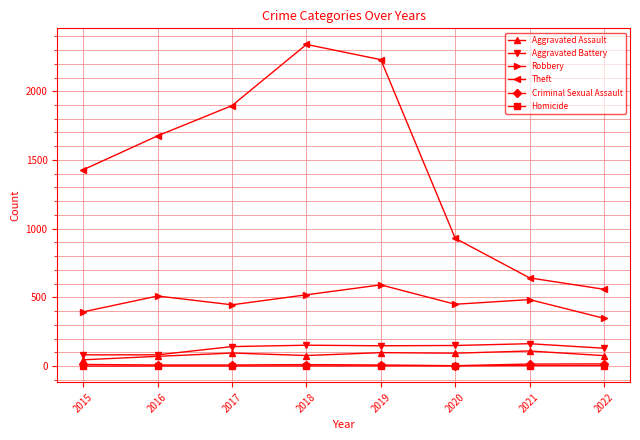

How many distinct data groups are displayed?

6